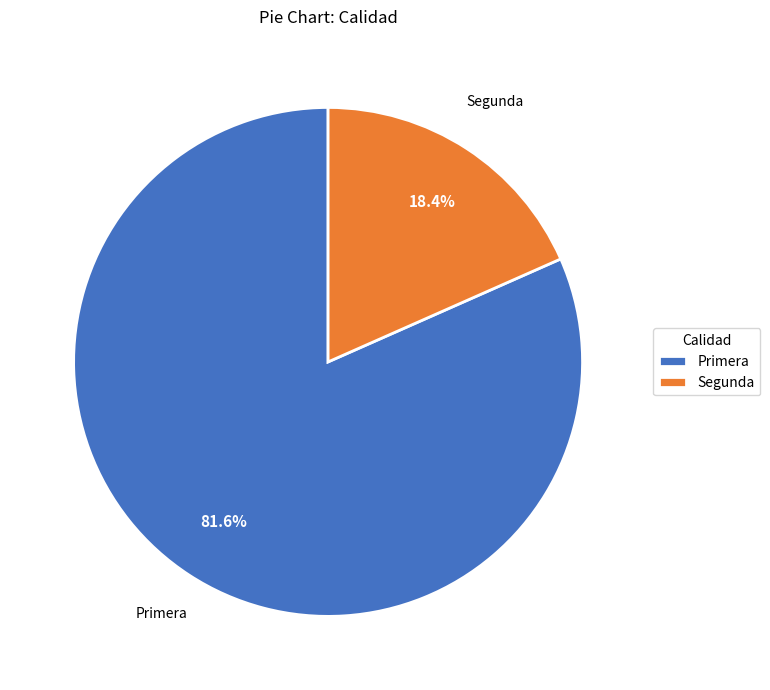

What is the largest slice in the pie chart?

Primera